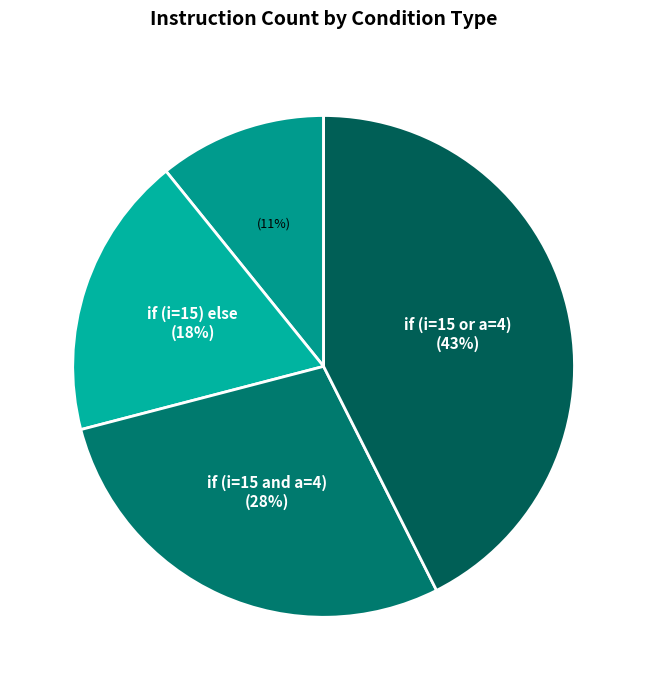

Which slice is the smallest?

if (i=15)